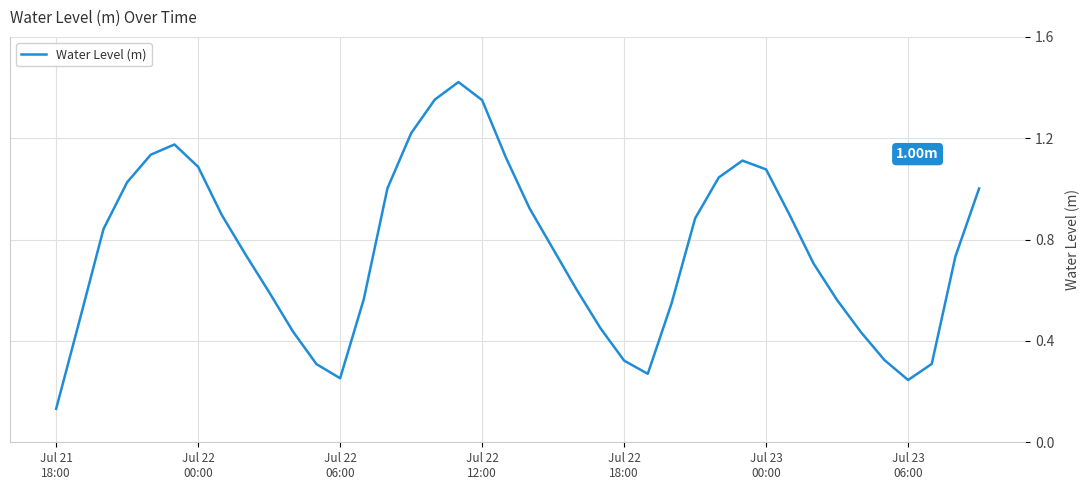

What is the difference between the maximum and minimum values?

1.3